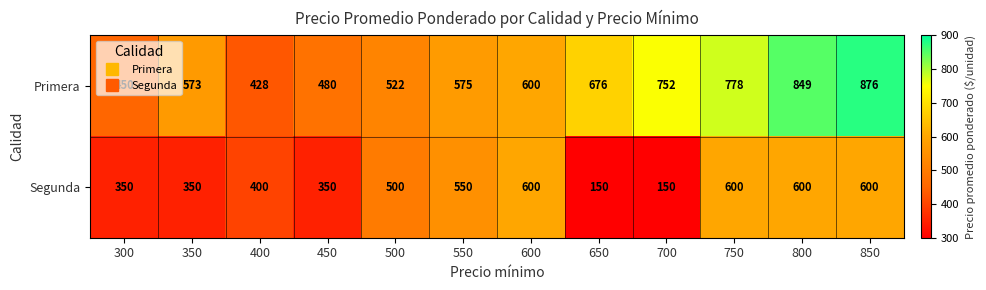

What is the spread (max minus min) of values at 700?

602